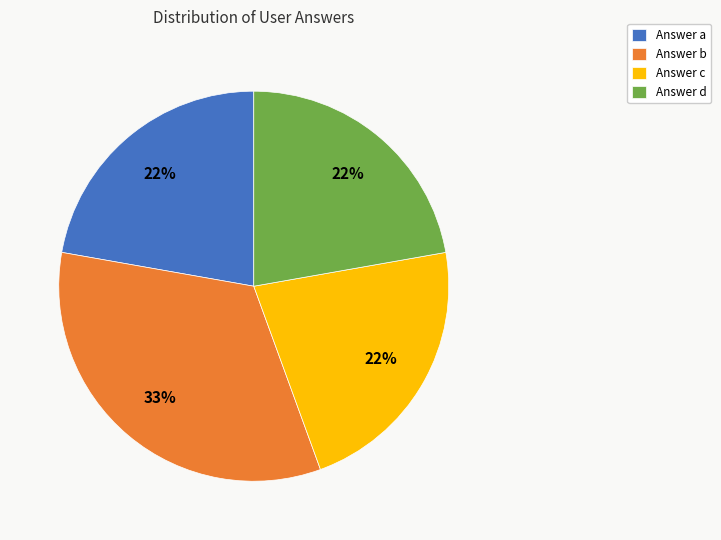

Is there a majority slice in this chart?

No